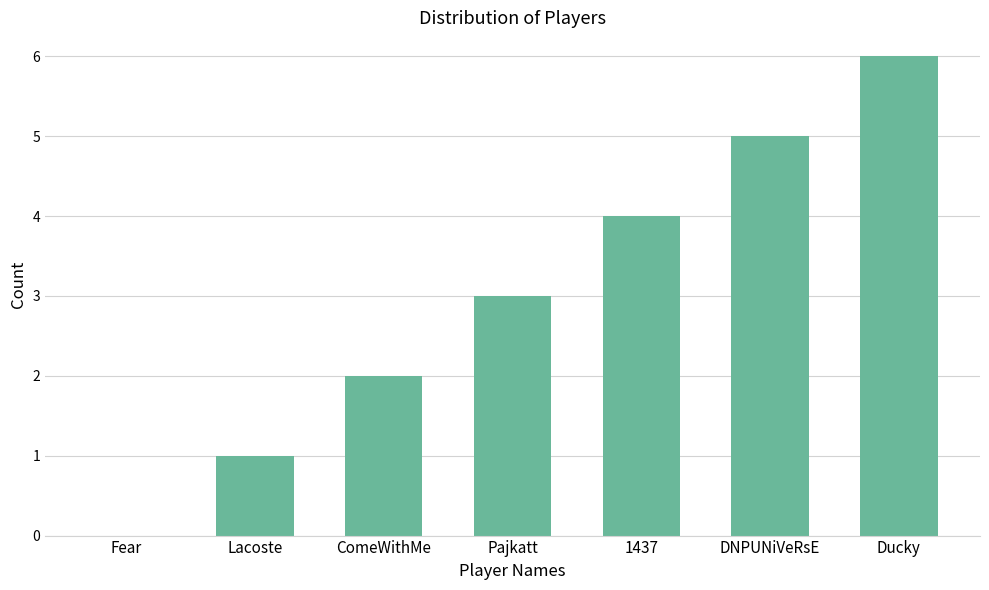

What value does the data have at Pajkatt?

3